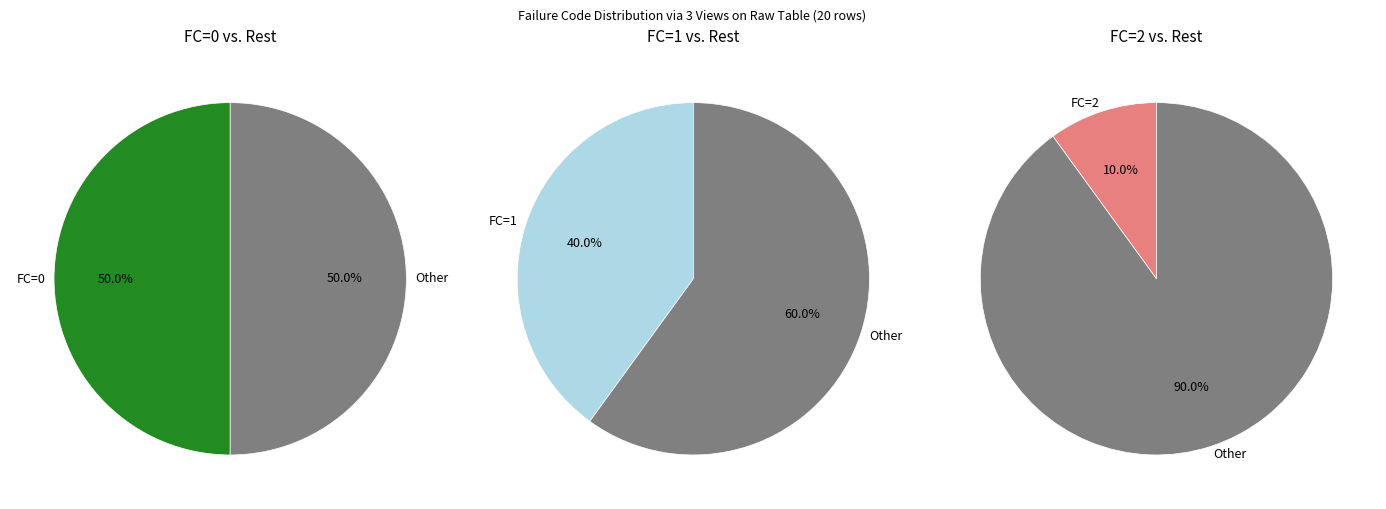

Approximately how many times larger is the value at 0 compared to 2?

5.0